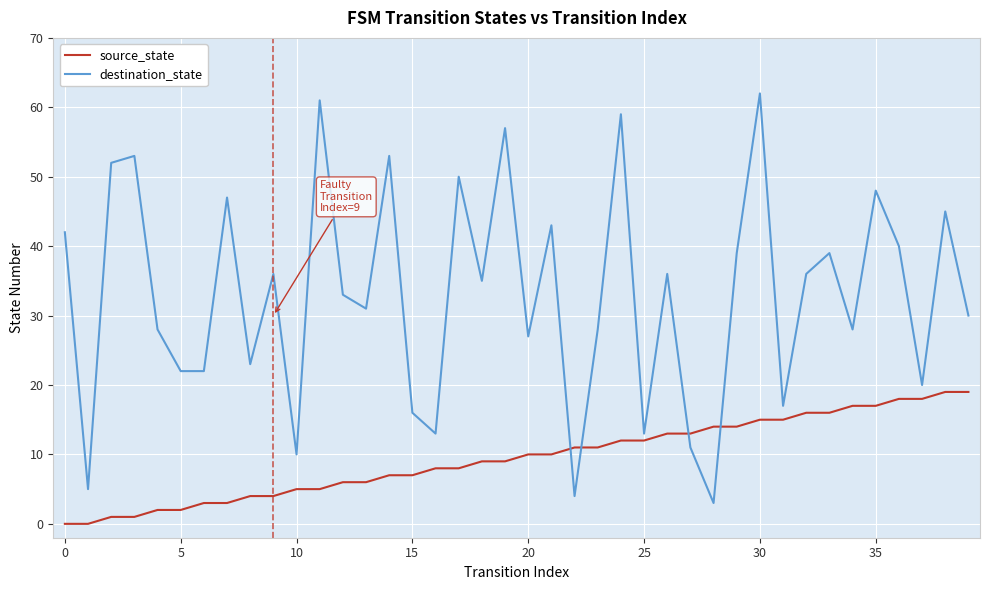

What is the difference between the maximum and minimum values in the source_state series?

19